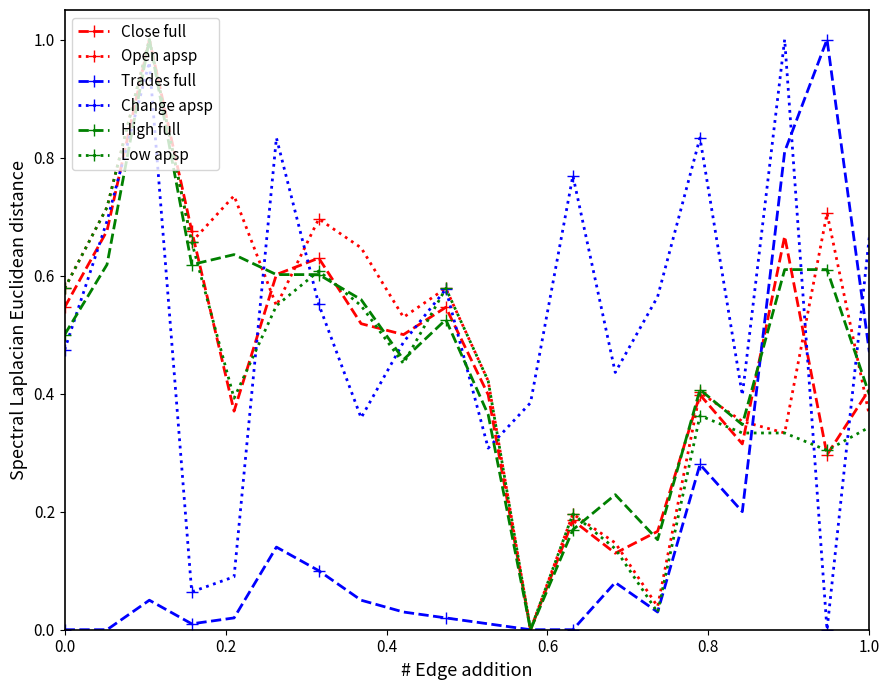

Which series ends up on top after the final intersection of Change apsp and High full?

Change apsp